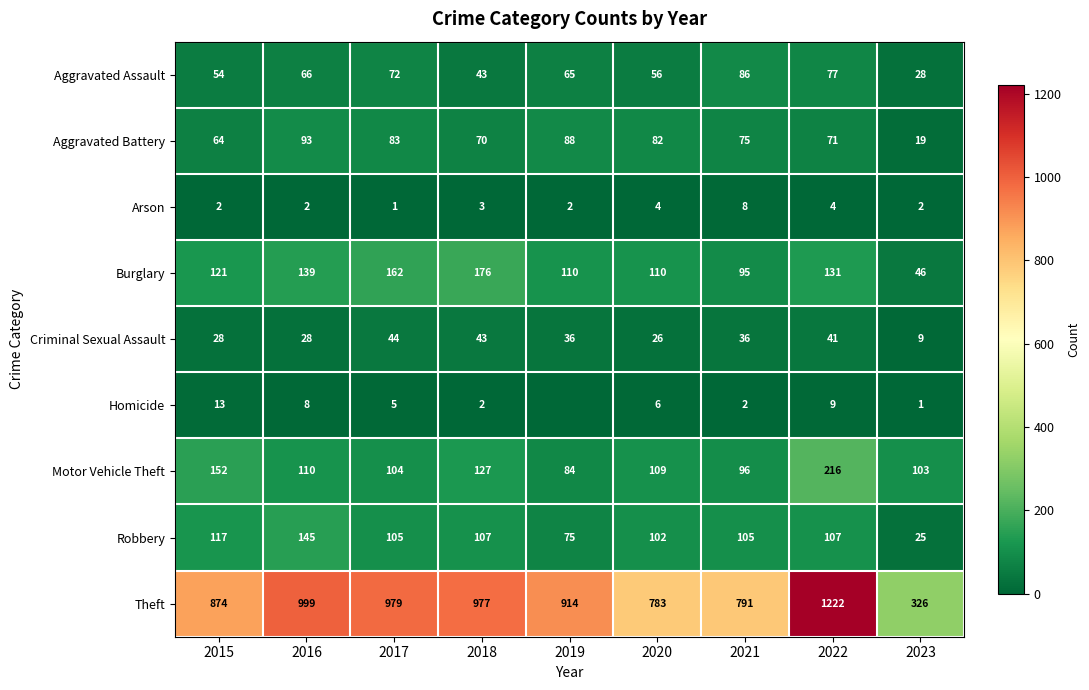

The value of Burglary at 2023 is 11. True or false?

False